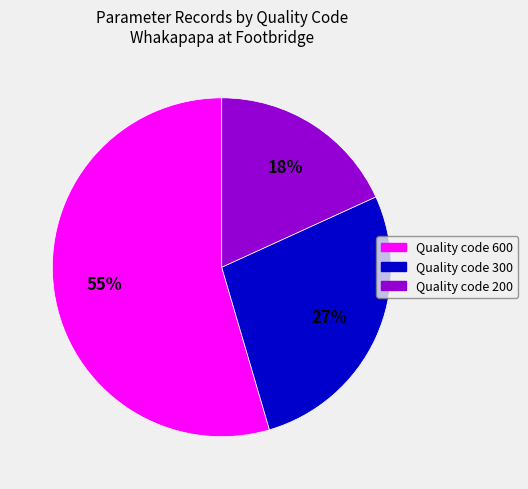

Rank the categories by value from highest to lowest.

Quality code 600, Quality code 300, Quality code 200